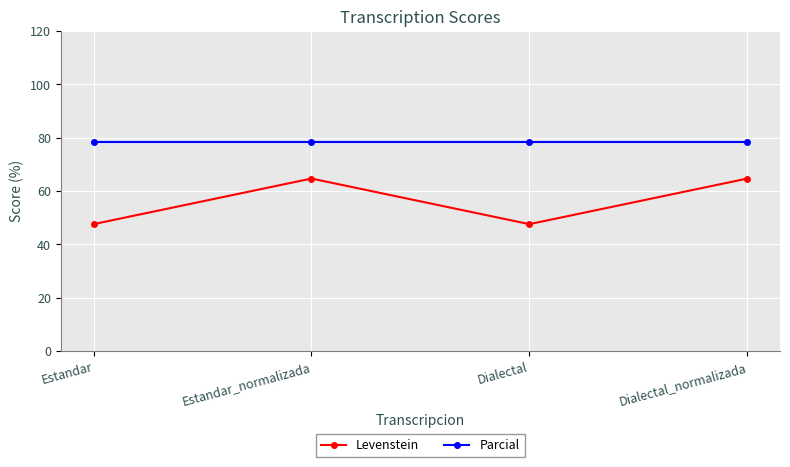

At how many categories does at least one series exceed 73?

4